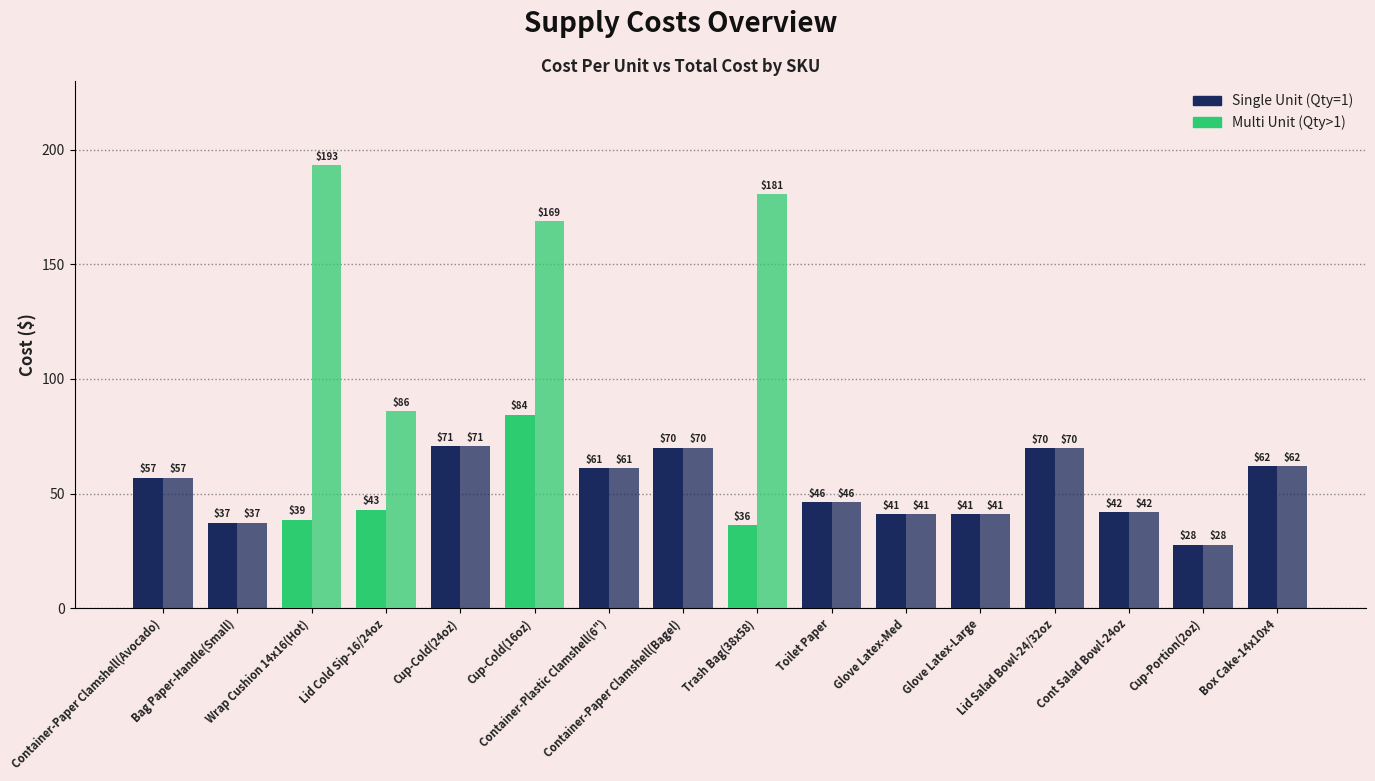

True or false: Total Cost has a value of 61.9 at Box Cake-14x10x4.

True